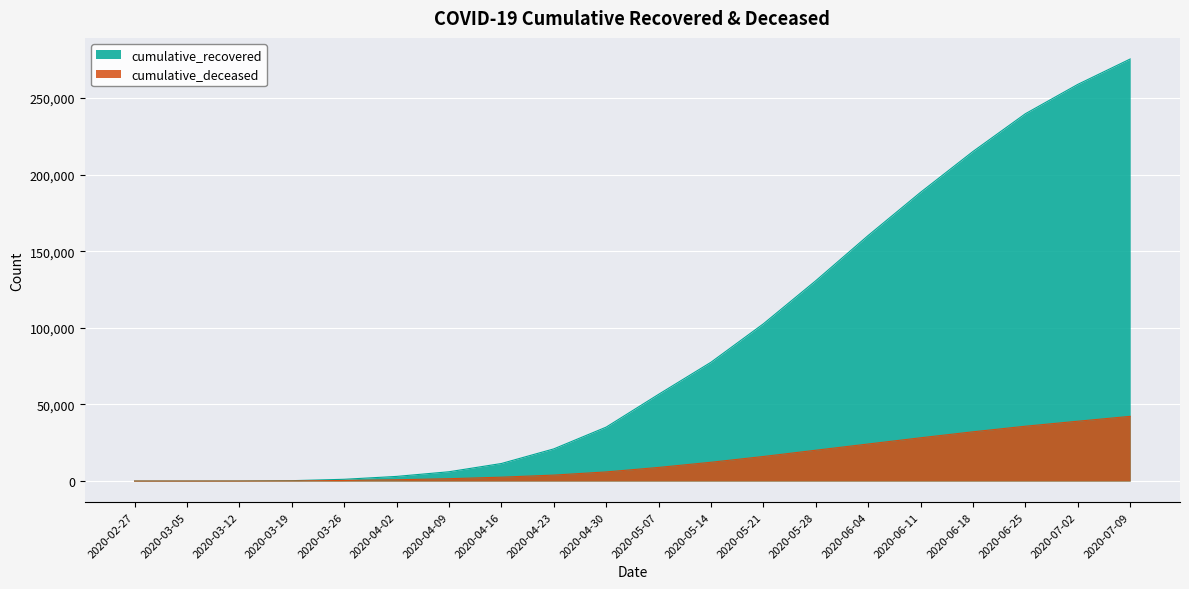

True or false: cumulative_deceased and cumulative_recovered cross at least once.

False